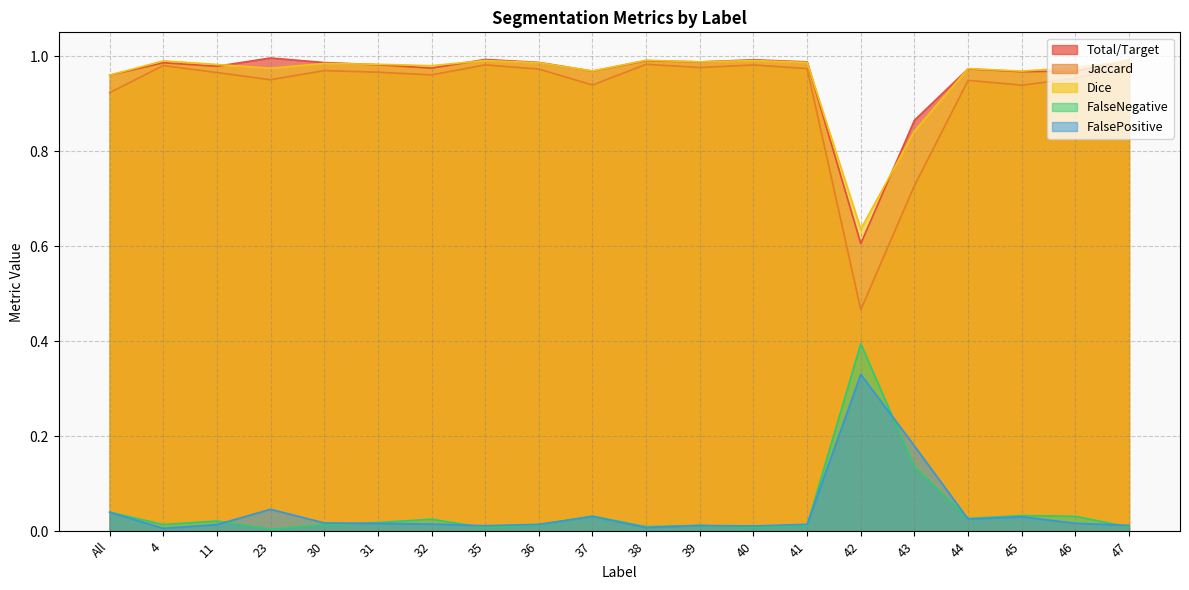

Which series has the largest total across all categories?

Dice